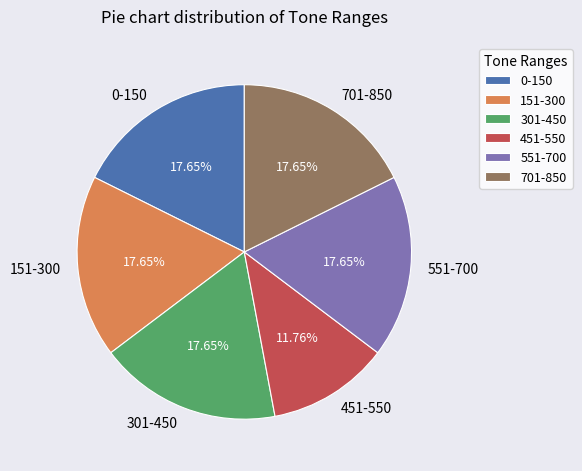

What percentage is the 301-450 slice, to the nearest percent?

18%